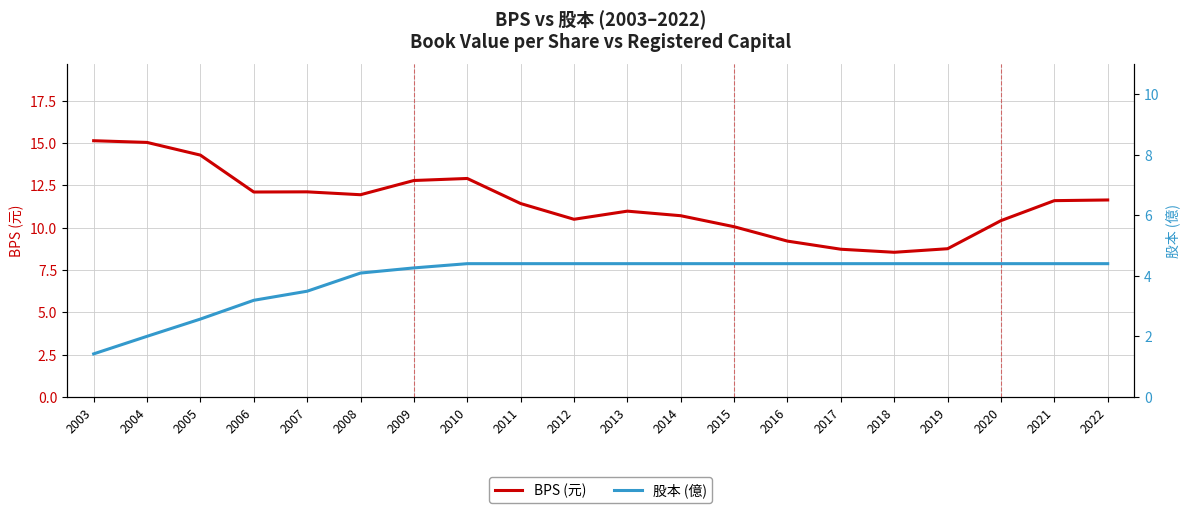

What is the difference between the maximum and second lowest values in the BPS (元) series?

6.4